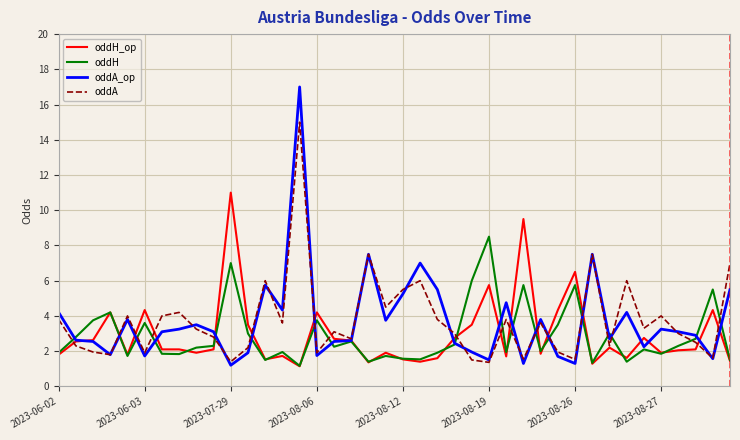

Rank the series by their maximum value, from highest to lowest.

oddA_op, oddA, oddH_op, oddH